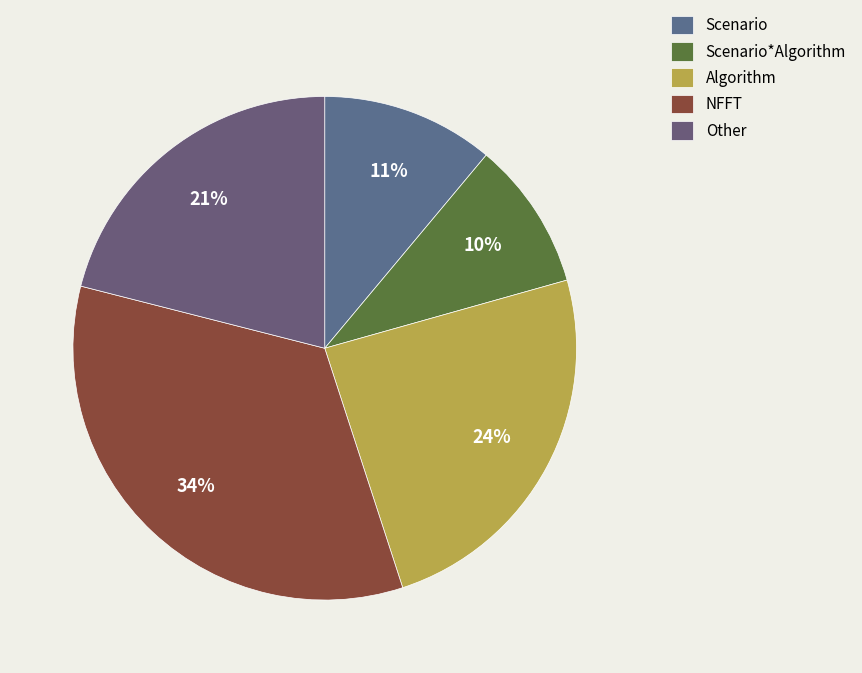

Rank the categories by value from lowest to highest.

Scenario*Algorithm, Scenario, Other, Algorithm, NFFT